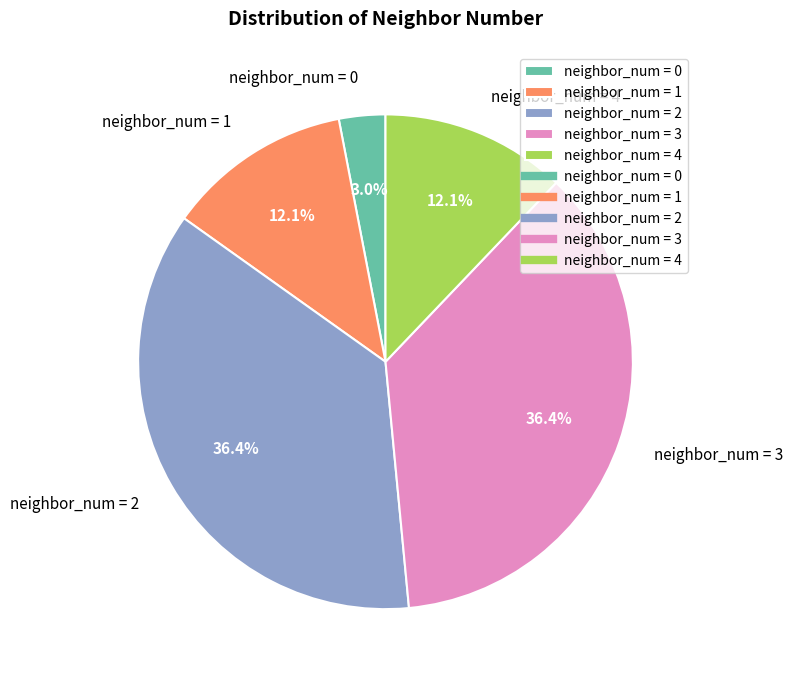

Count the number of slices in the pie.

5